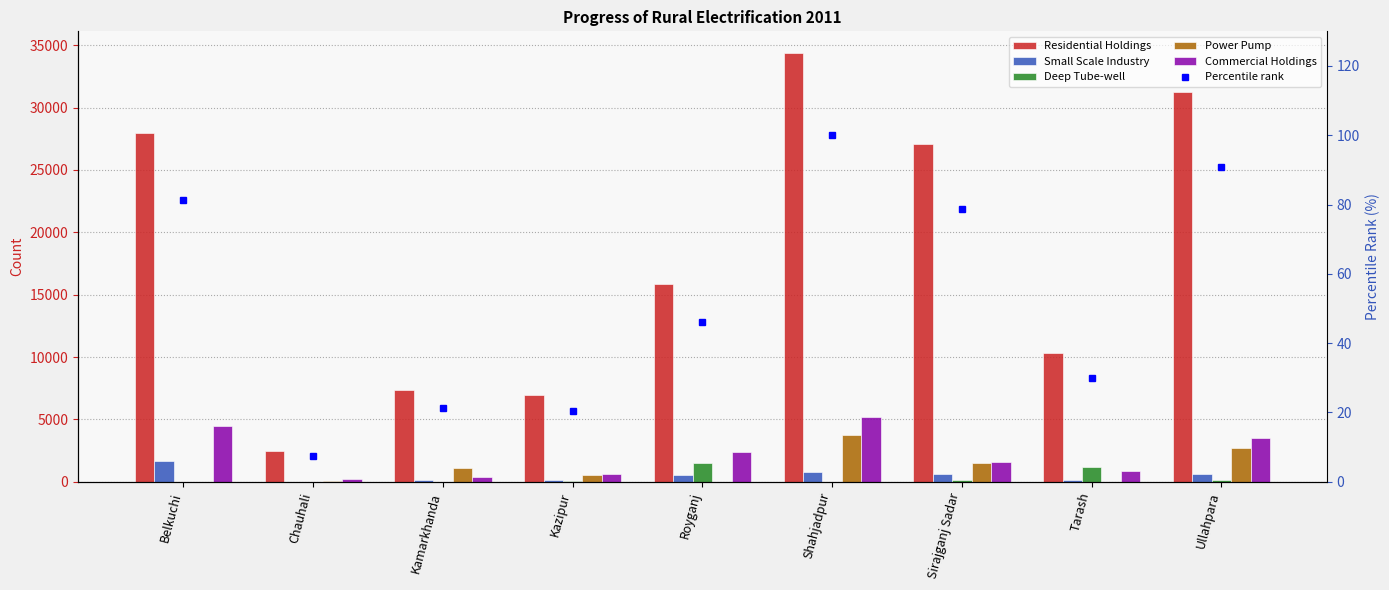

Read the Residential Holdings value at Sirajganj Sadar.

27052.0